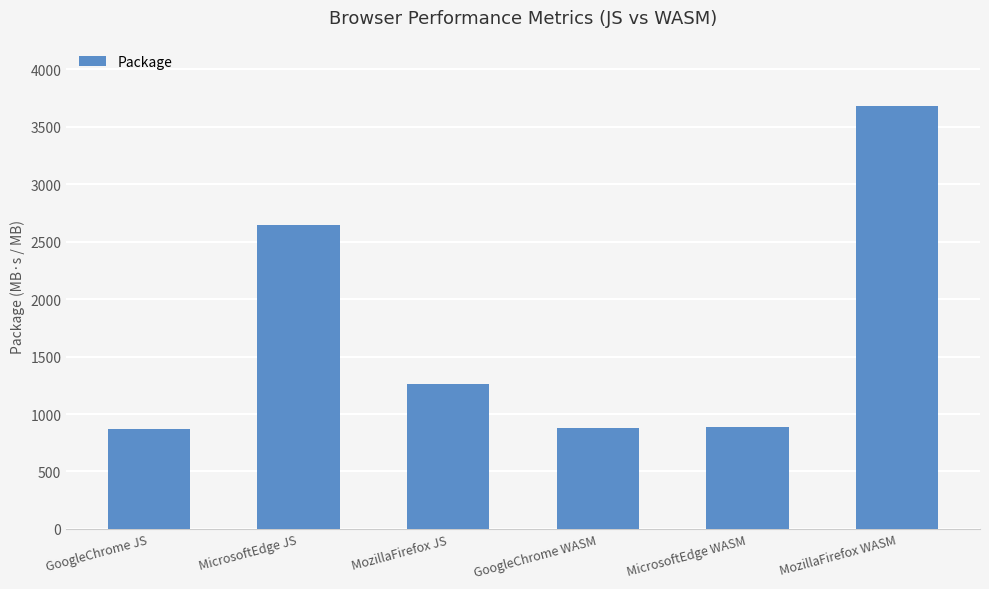

What is the greatest value displayed?

3680.8